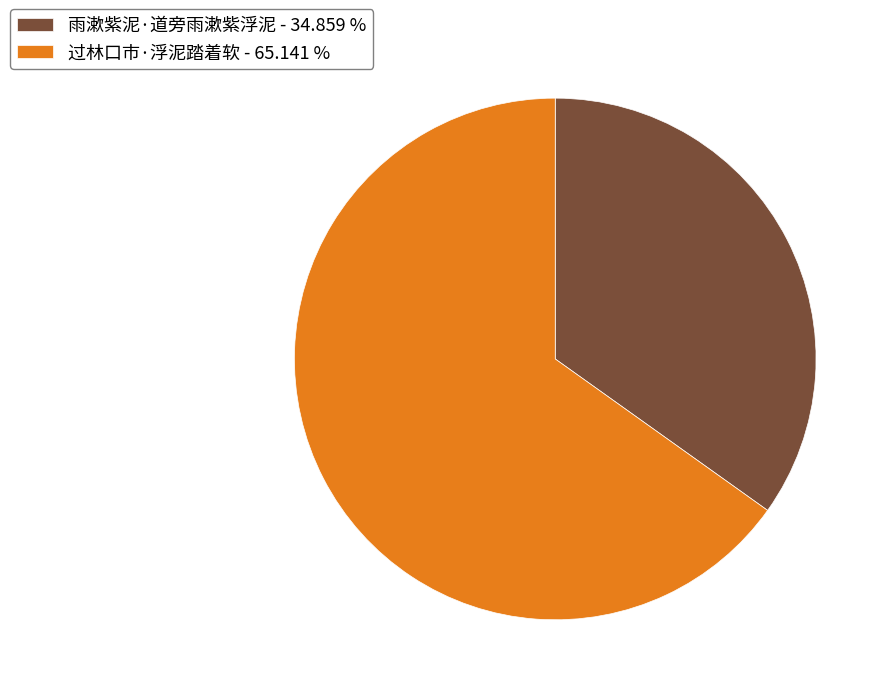

Is the sum of 雨漱紫泥·道旁雨漱紫浮泥 - 34.859 % and 过林口市·浮泥踏着软 - 65.141 % greater than half?

Yes